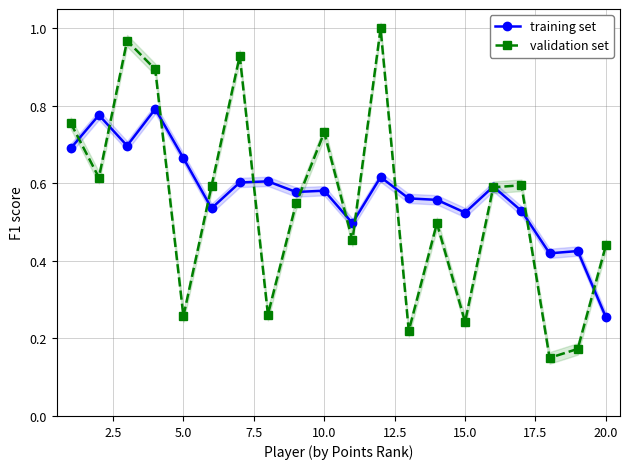

Where is training set nearest to the value 0?

20.0